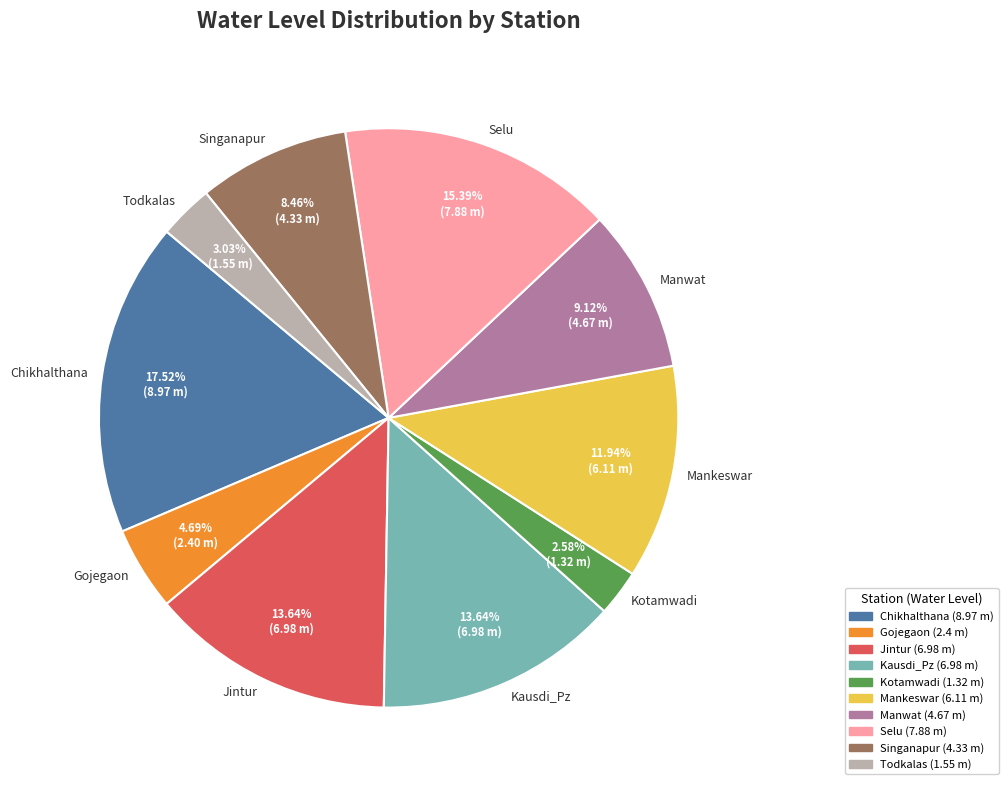

Does any single category account for the majority?

No